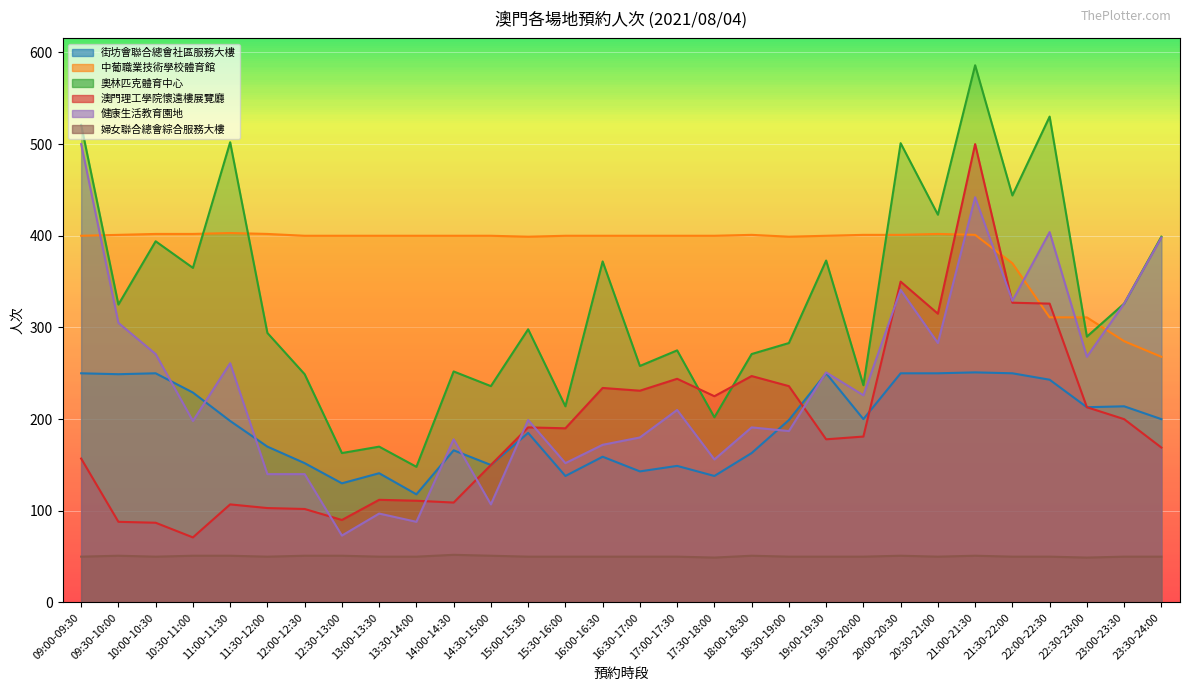

How many lines are shown in the chart?

6